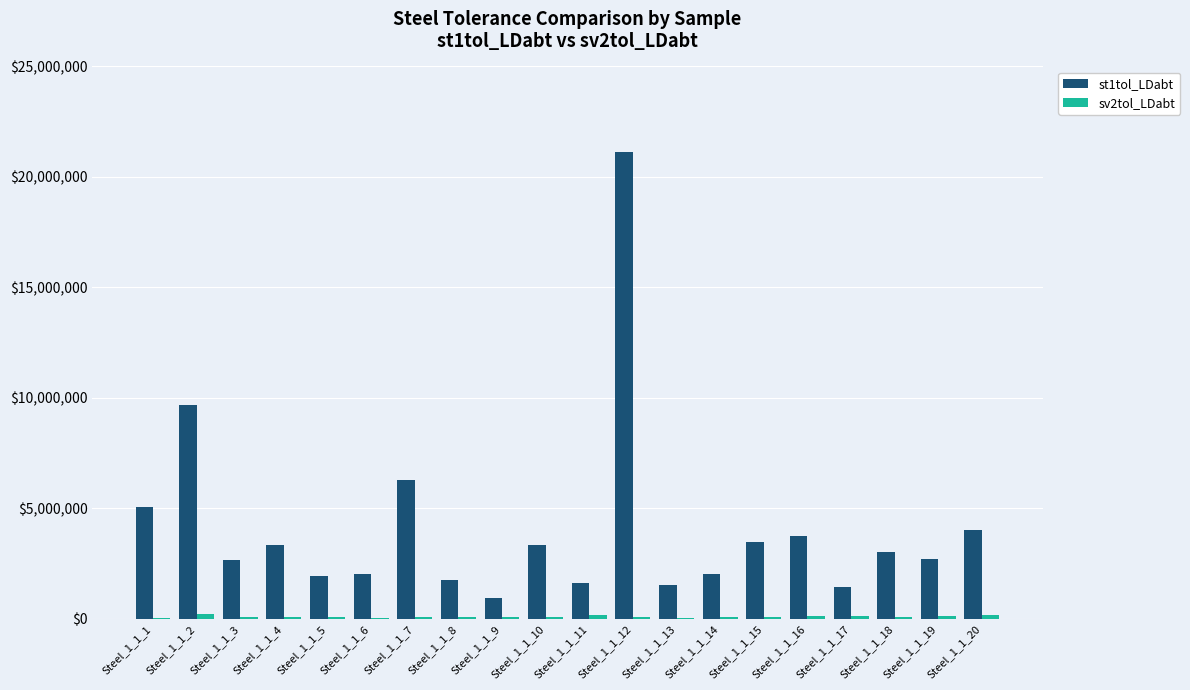

The value of st1tol_LDabt at Steel_1_1_4 is 1327210.0. True or false?

False